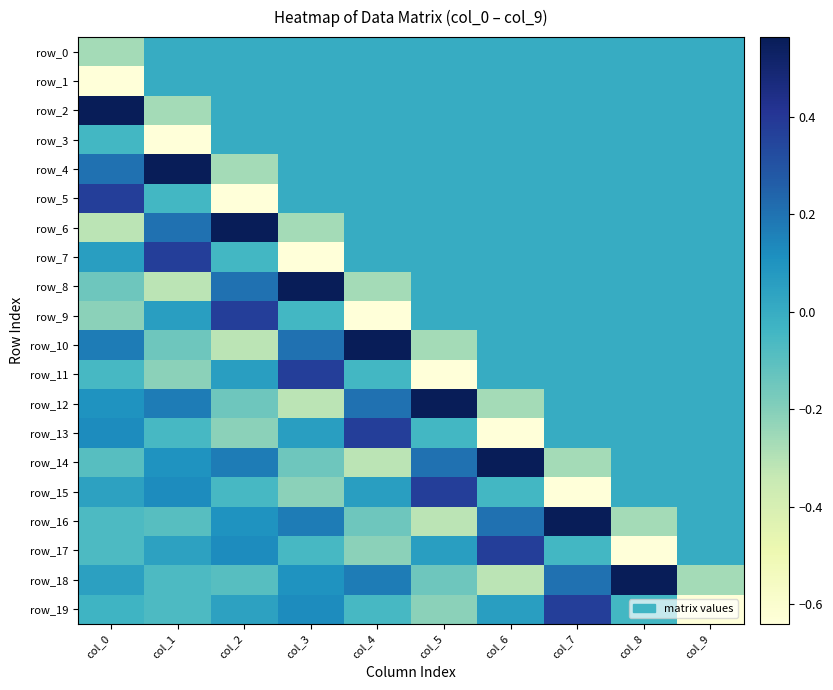

The row_17 series shows 0.0 at col_9. True or false?

True